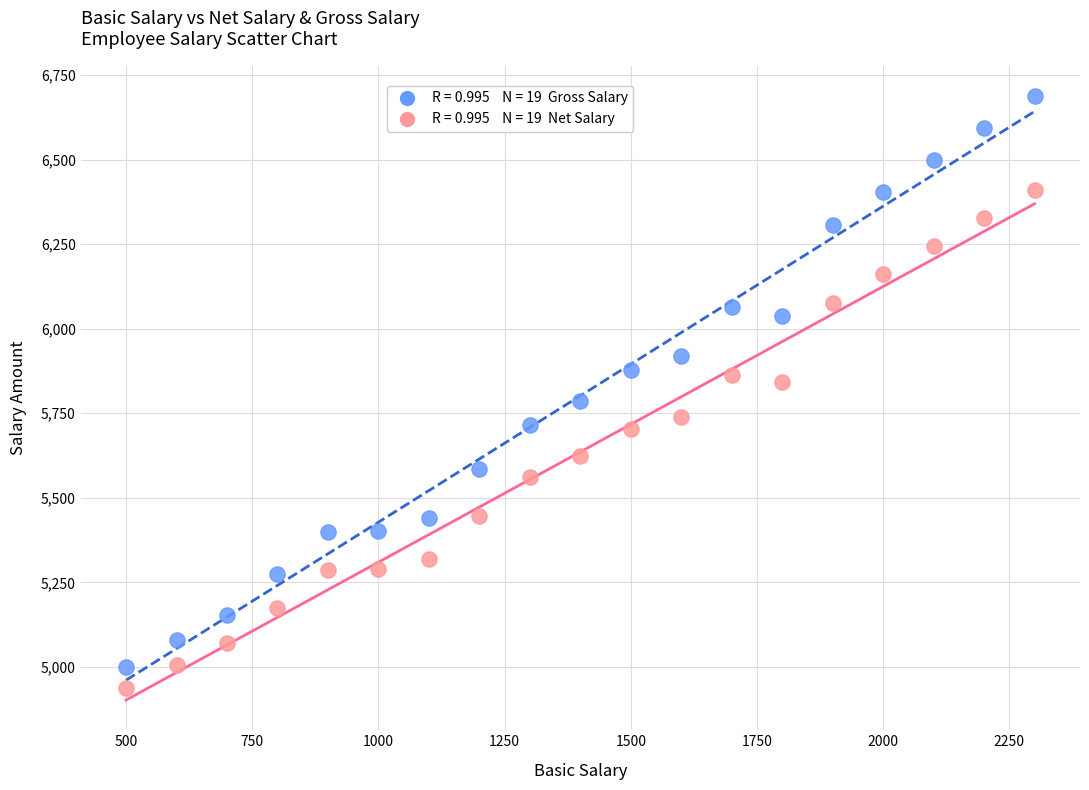

Across all data points, what is the range of X values (max minus min)?

1800.0